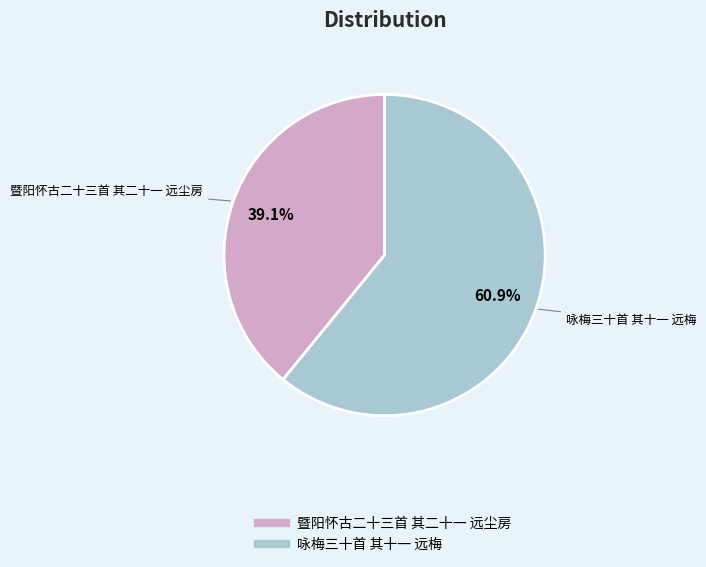

What percentage is the 咏梅三十首 其十一 远梅 slice, to the nearest percent?

61%